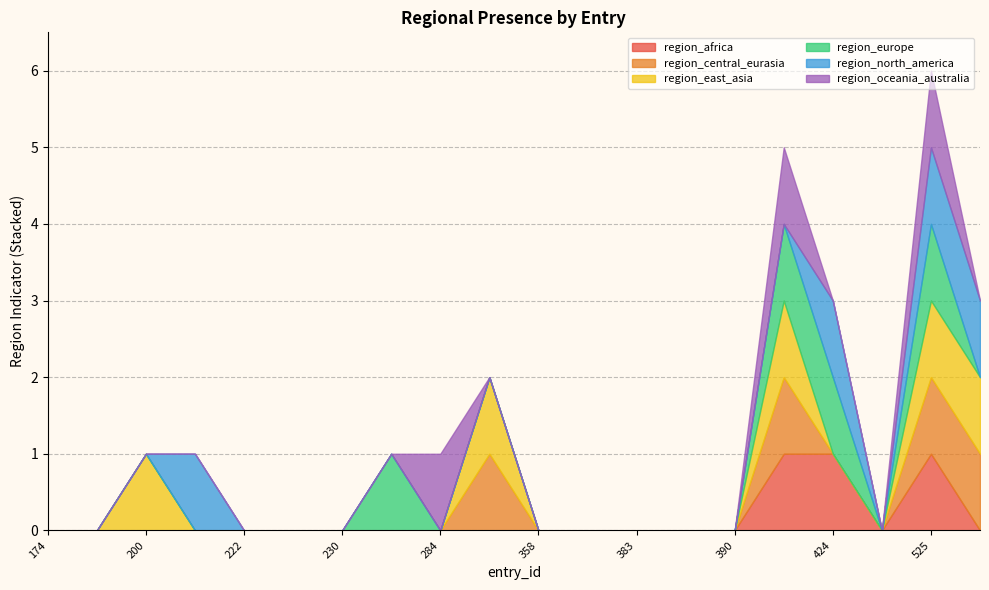

Reading right to left, list all the values displayed in this chart.

region_africa: 534=0	525=1	442=0	424=1	416=1	390=0	389=0	383=0	381=0	358=0	294=0	284=0	263=0	230=0	227=0	222=0	211=0	200=0	190=0	174=0
region_central_eurasia: 534=1	525=1	442=0	424=0	416=1	390=0	389=0	383=0	381=0	358=0	294=1	284=0	263=0	230=0	227=0	222=0	211=0	200=0	190=0	174=0
region_east_asia: 534=1	525=1	442=0	424=0	416=1	390=0	389=0	383=0	381=0	358=0	294=1	284=0	263=0	230=0	227=0	222=0	211=0	200=1	190=0	174=0
region_europe: 534=0	525=1	442=0	424=1	416=1	390=0	389=0	383=0	381=0	358=0	294=0	284=0	263=1	230=0	227=0	222=0	211=0	200=0	190=0	174=0
region_north_america: 534=1	525=1	442=0	424=1	416=0	390=0	389=0	383=0	381=0	358=0	294=0	284=0	263=0	230=0	227=0	222=0	211=1	200=0	190=0	174=0
region_oceania_australia: 534=0	525=1	442=0	424=0	416=1	390=0	389=0	383=0	381=0	358=0	294=0	284=1	263=0	230=0	227=0	222=0	211=0	200=0	190=0	174=0